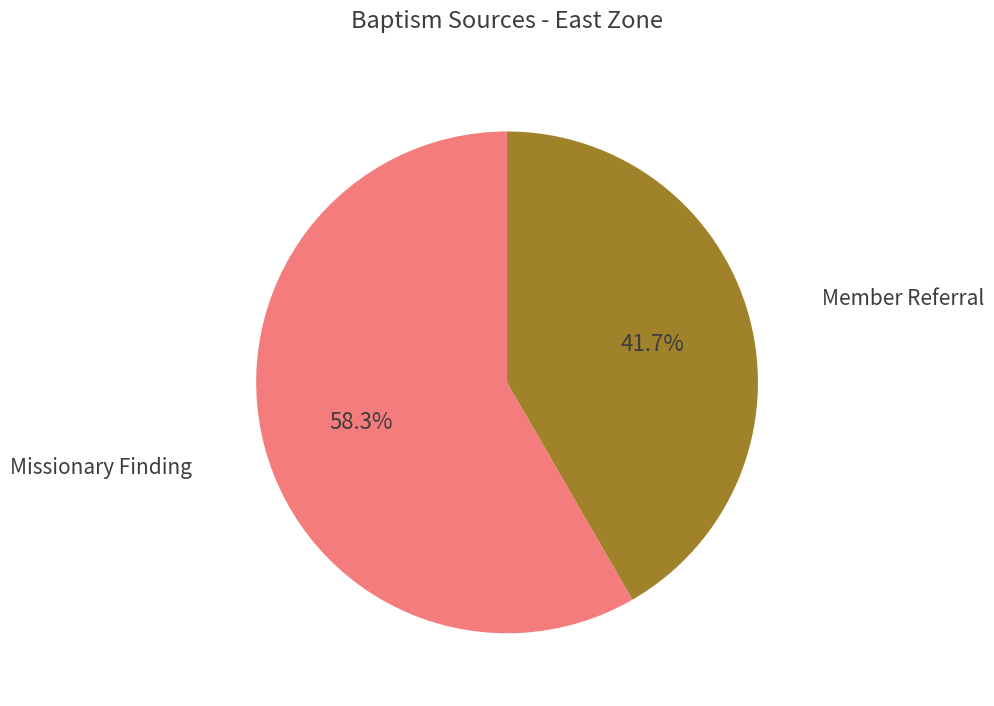

Between Member Referral and Missionary Finding, which is larger?

Missionary Finding